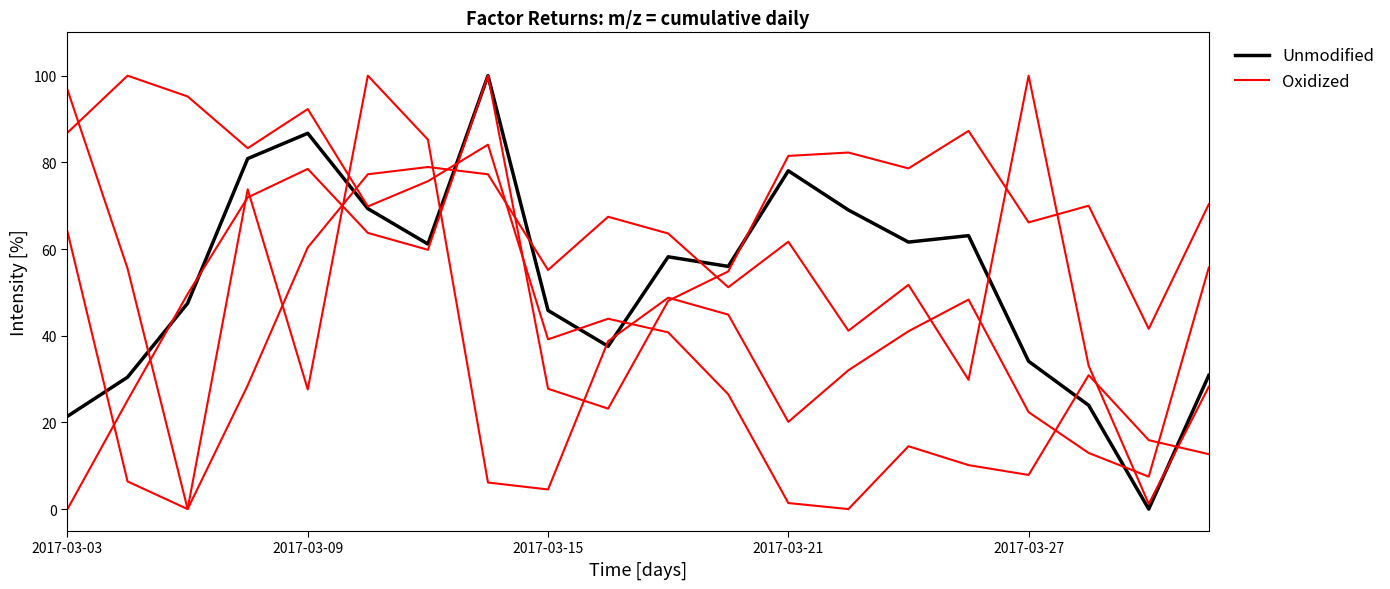

Which series ends up on top after the final intersection of Oxidized and Unmodified?

Oxidized